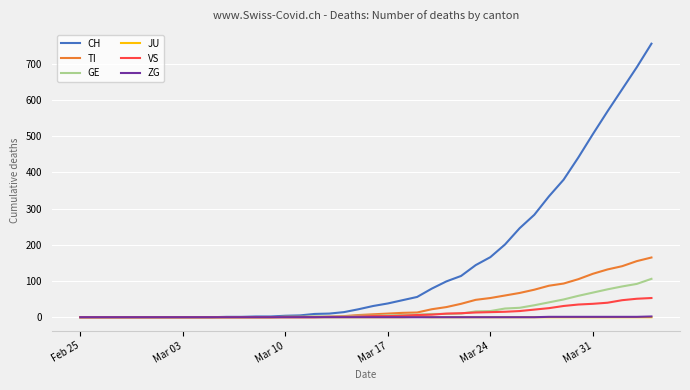

What is the difference between the second highest and second lowest values in the GE series?

92